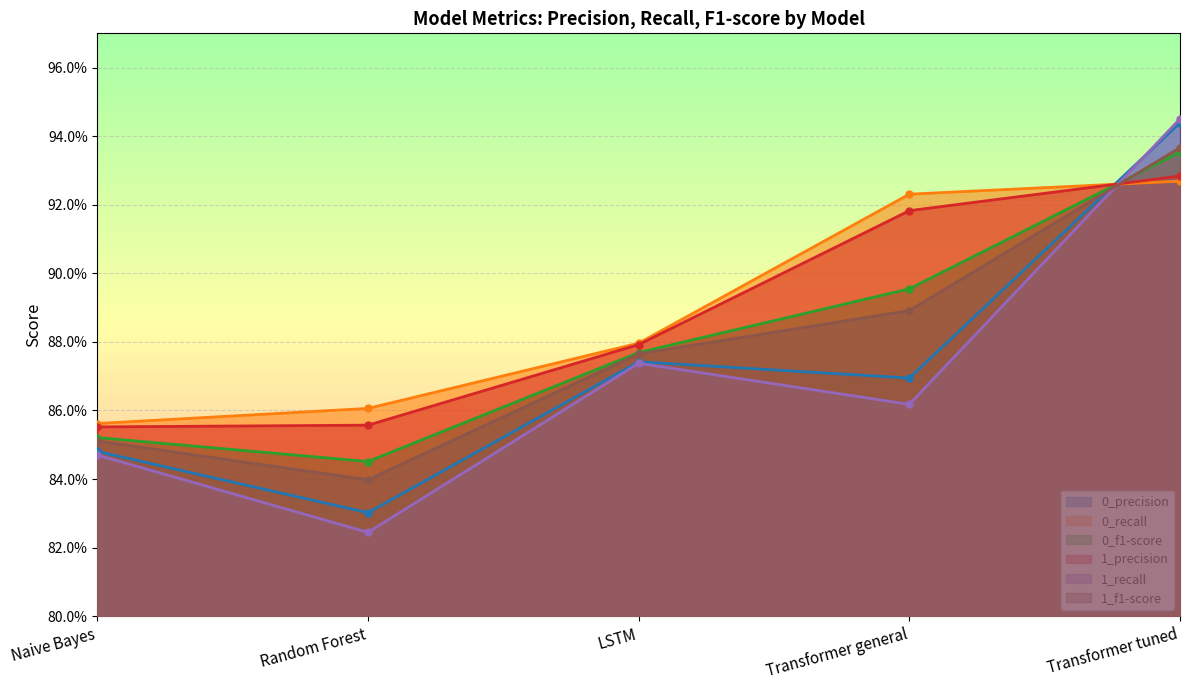

The value of 1_precision at Random Forest is 1.5. True or false?

False